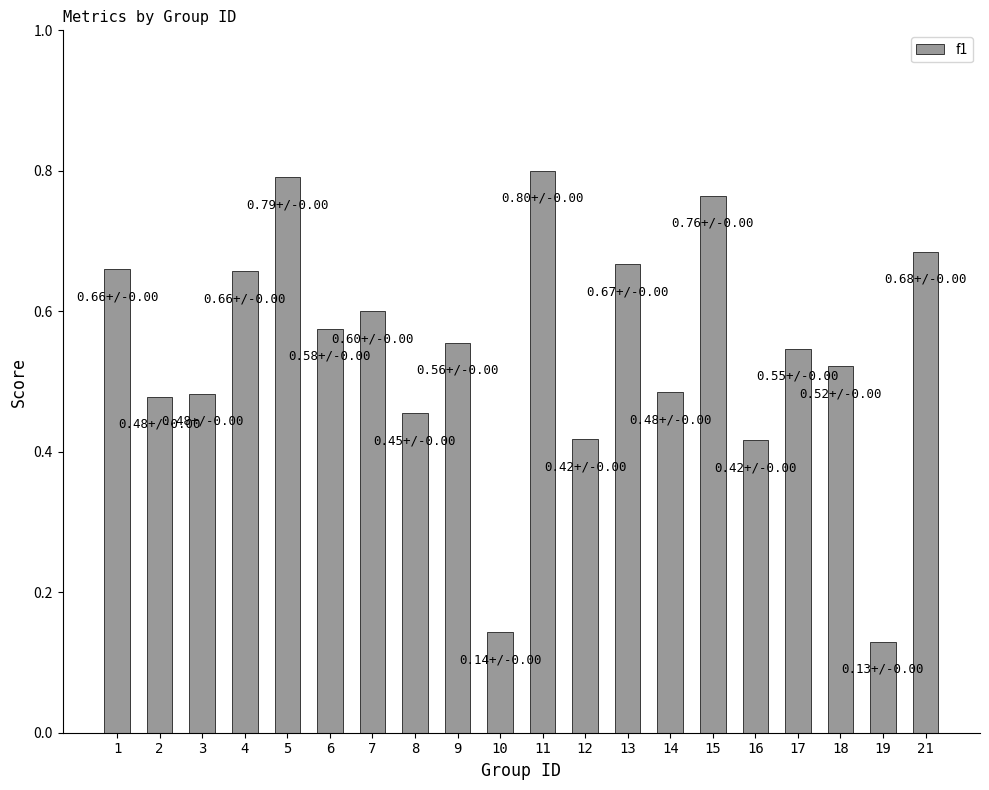

Count the values in the range 0 to 1.

20